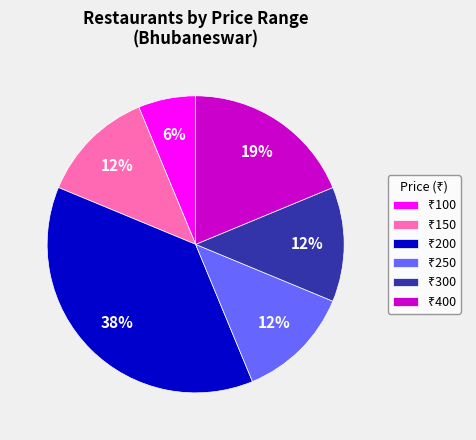

Is there any slice that represents more than half of the pie?

No